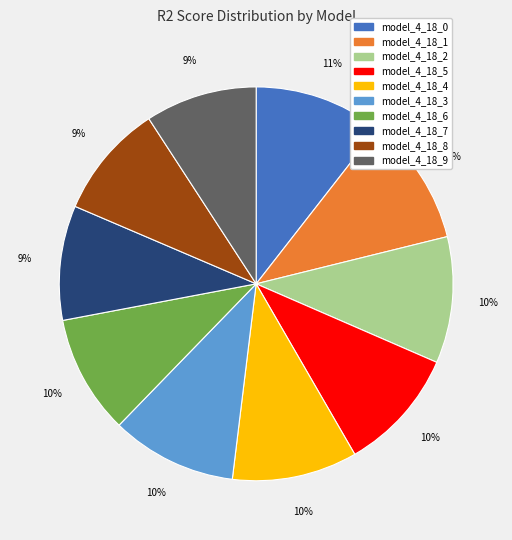

How many segments does this pie chart have?

10